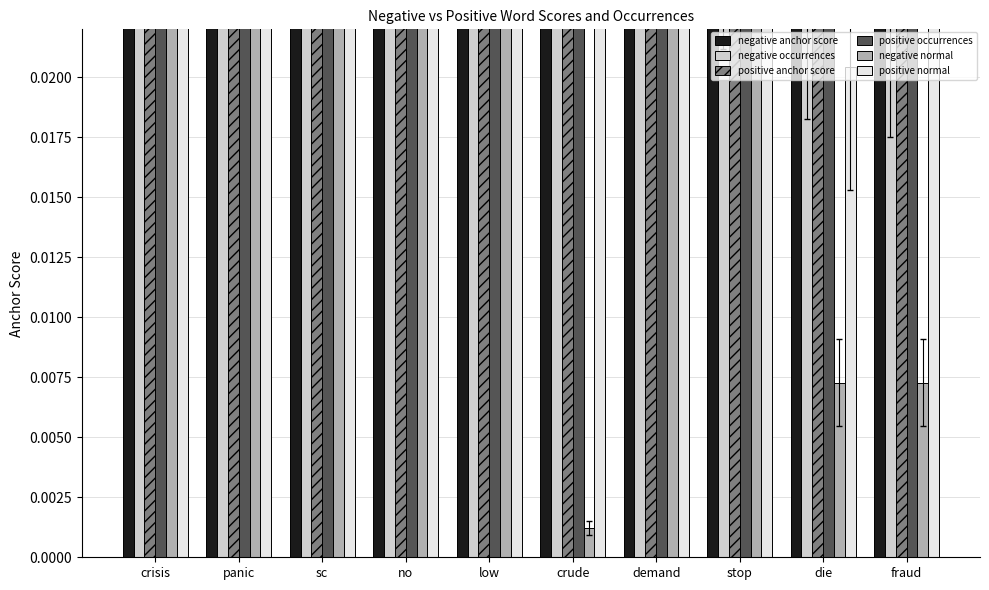

How many bars are there in each group?

6